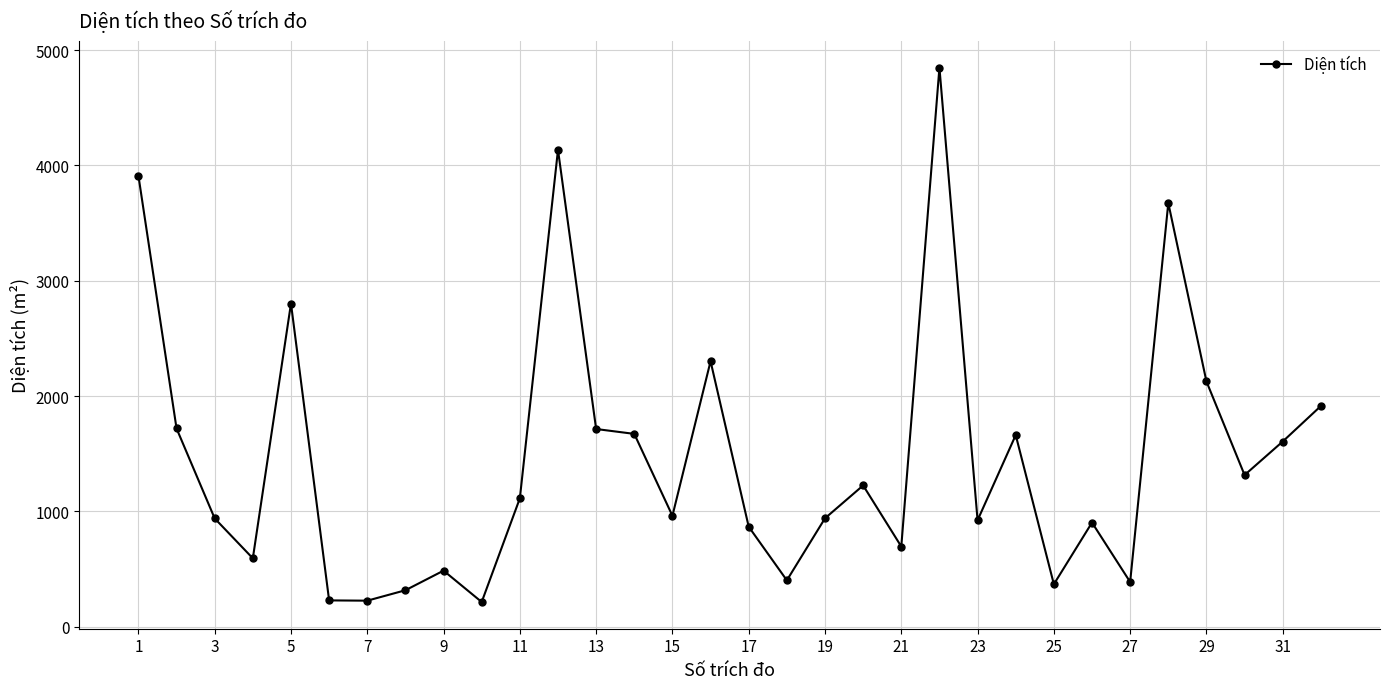

True or false: there are more than 2 points higher than both neighbors.

True